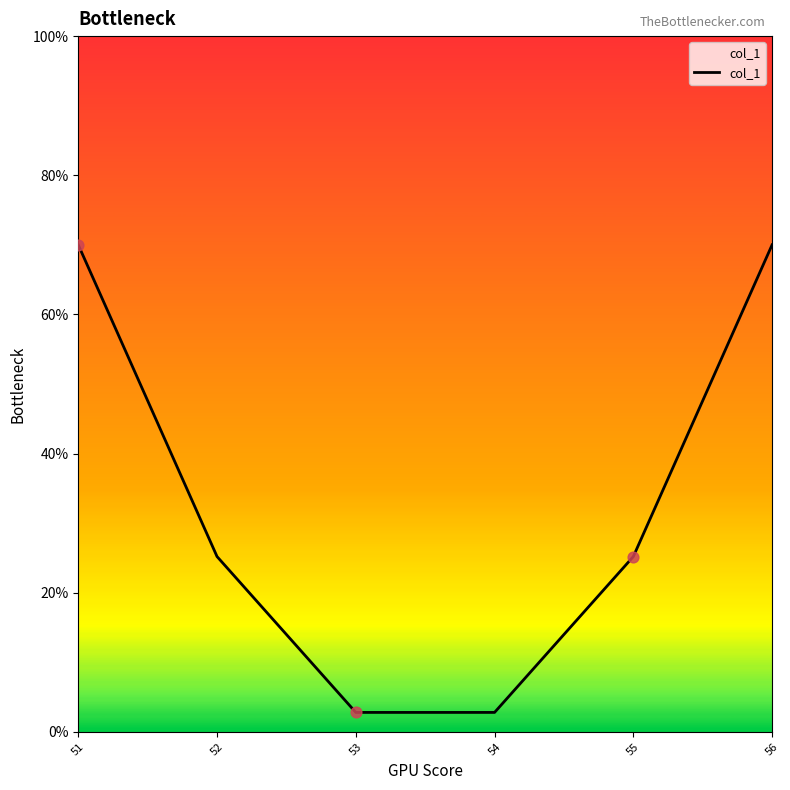

What is the change in value from 51 to 55?

-44.8